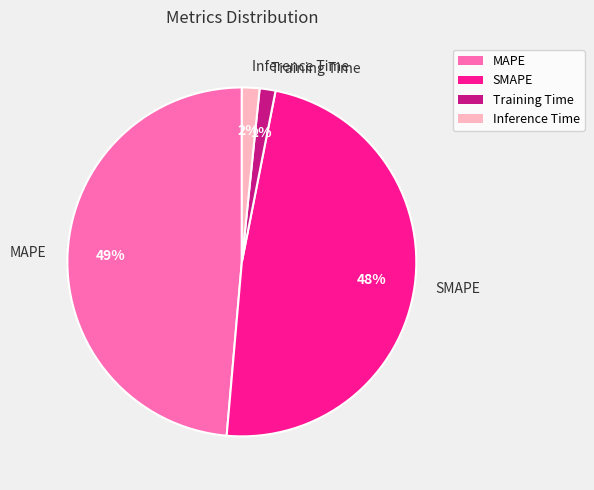

Which has a higher value, Training Time or SMAPE?

SMAPE